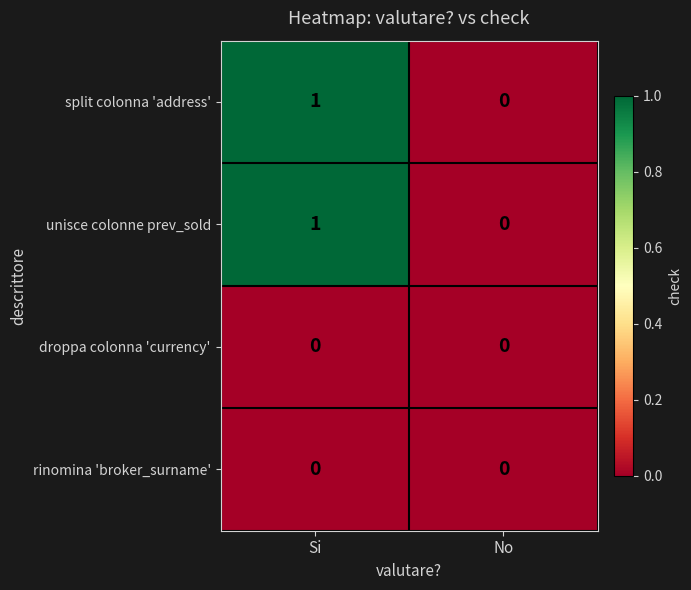

Is the value of droppa colonna 'currency' at Si greater than the value of unisce colonne prev_sold at Si?

No